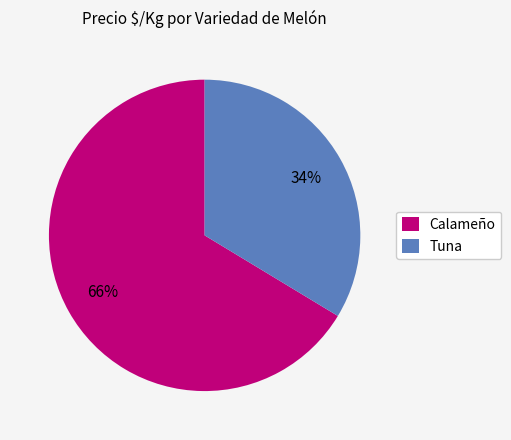

To the nearest percent, what is the average slice percentage?

50%